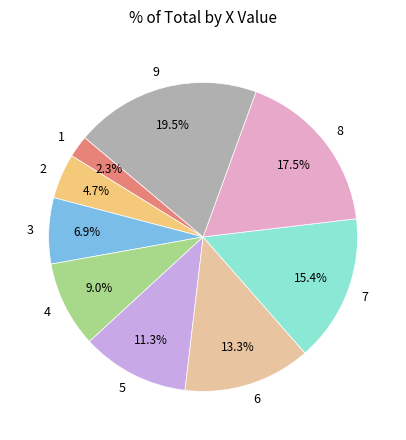

How many slices are in this pie chart?

9